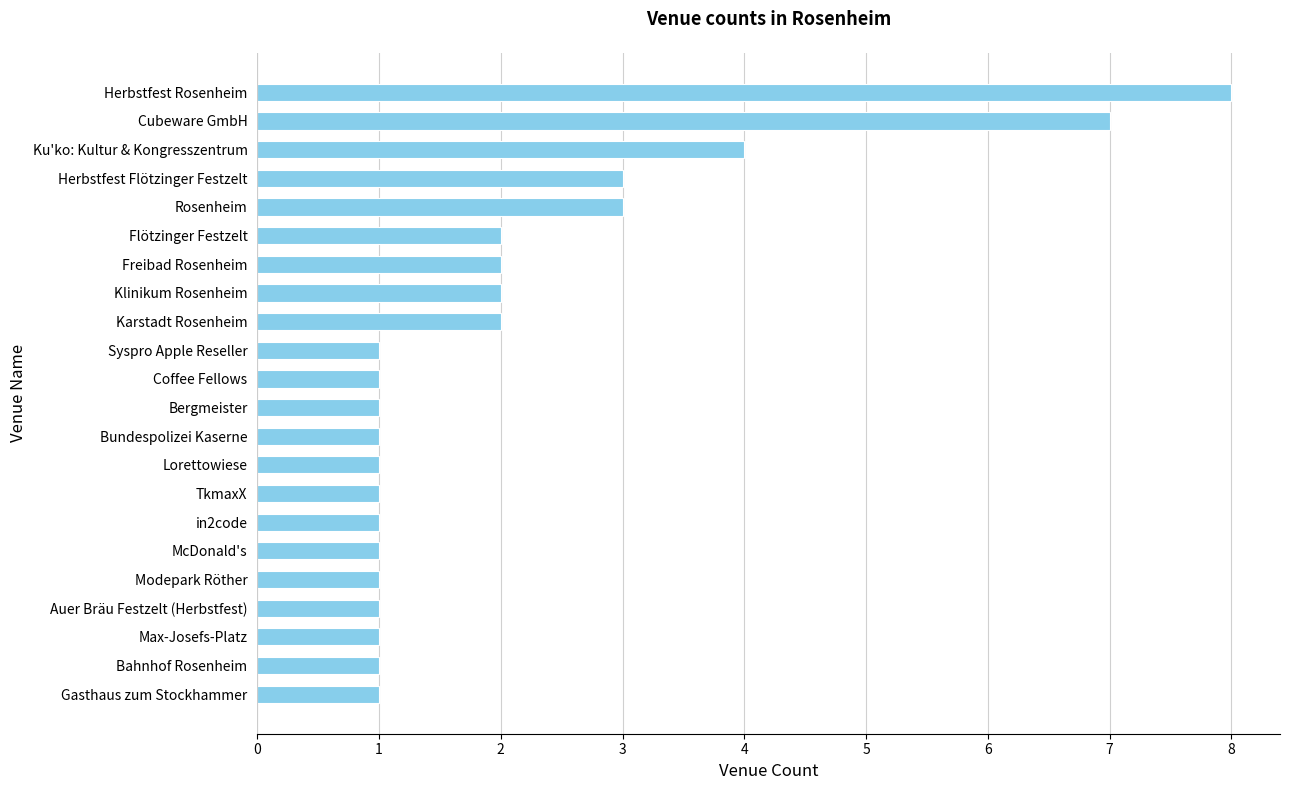

What is the sum of all values?

46